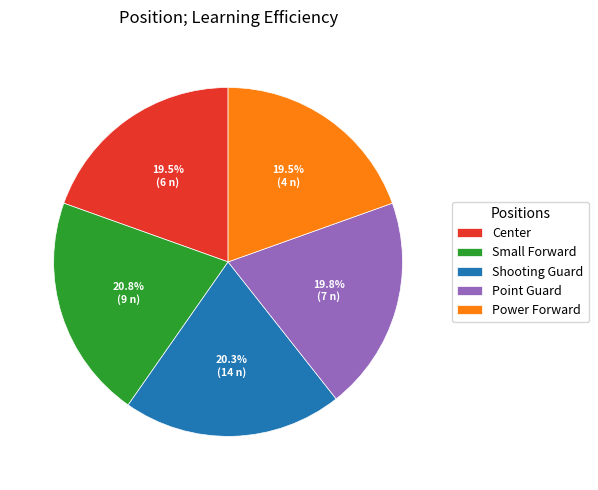

Is the sum of Power Forward and Shooting Guard greater than half?

No